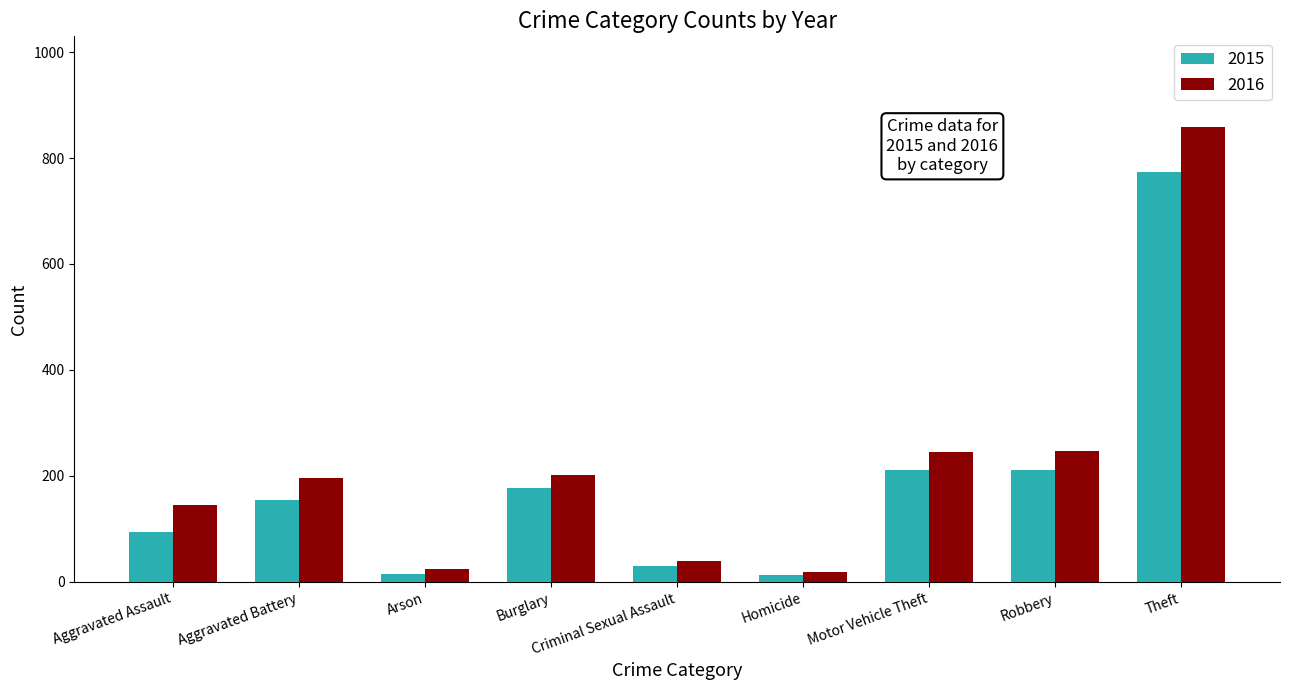

Is the value of 2016 at Robbery greater than the value of 2015 at Aggravated Assault?

Yes